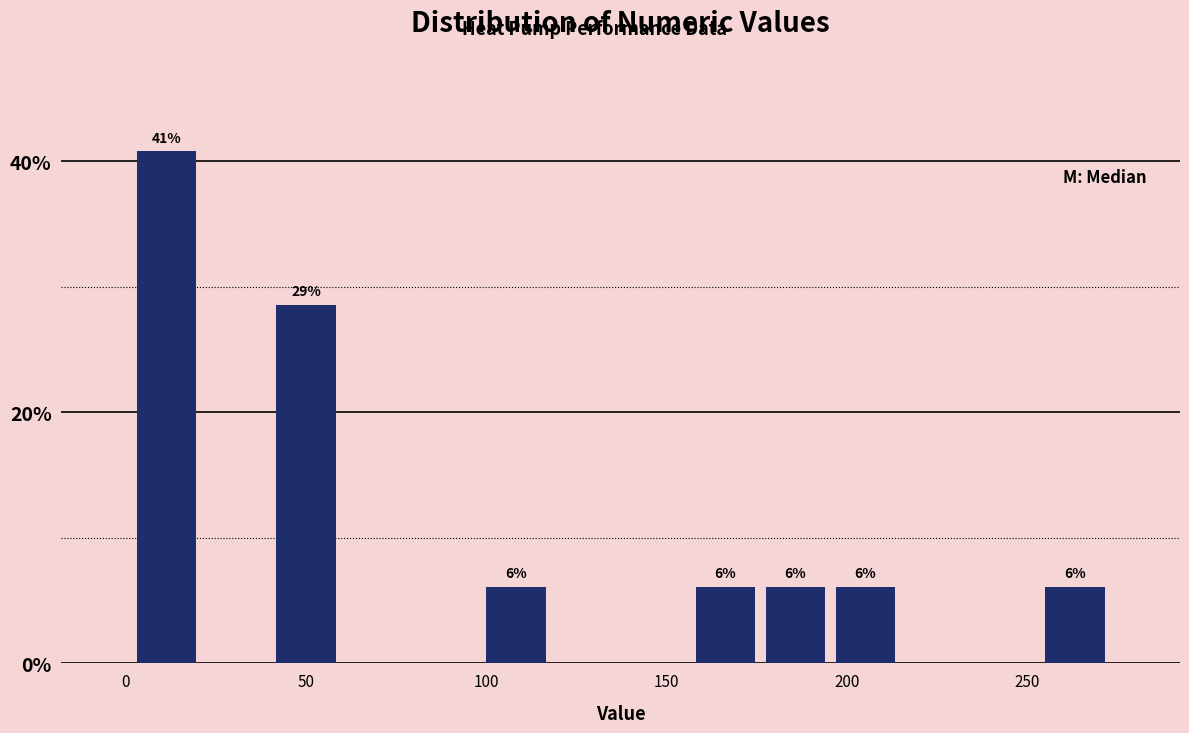

Read against the x-axis, roughly where is the centre of the tallest bar?

10